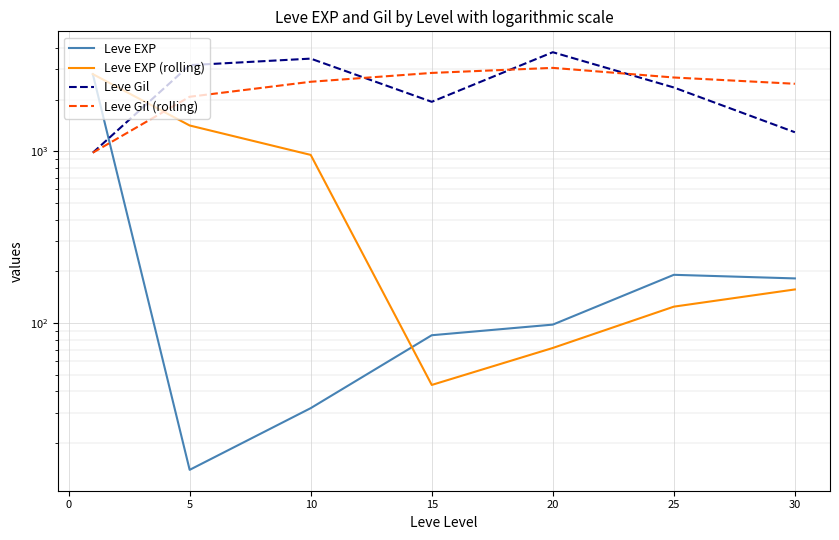

Is it true that Leve EXP equals 4587.9 at −5?

False